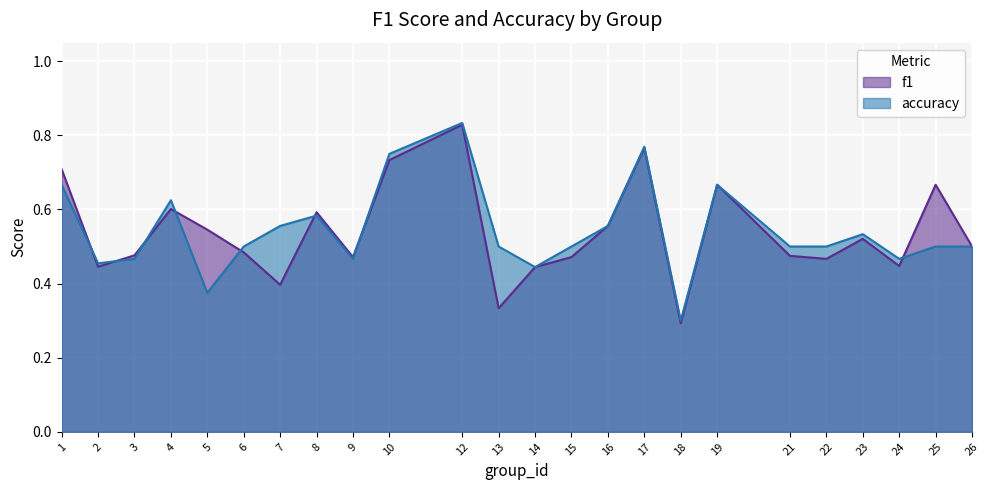

True or false: f1 and accuracy cross at least once.

True